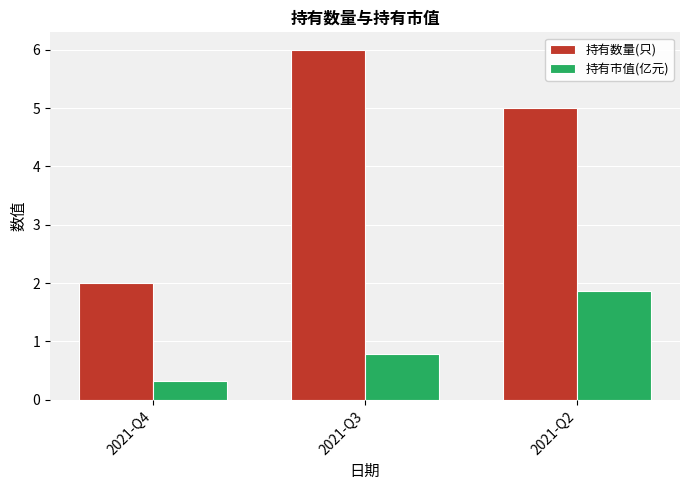

What are all the series names shown in the legend?

持有数量(只), 持有市值(亿元)